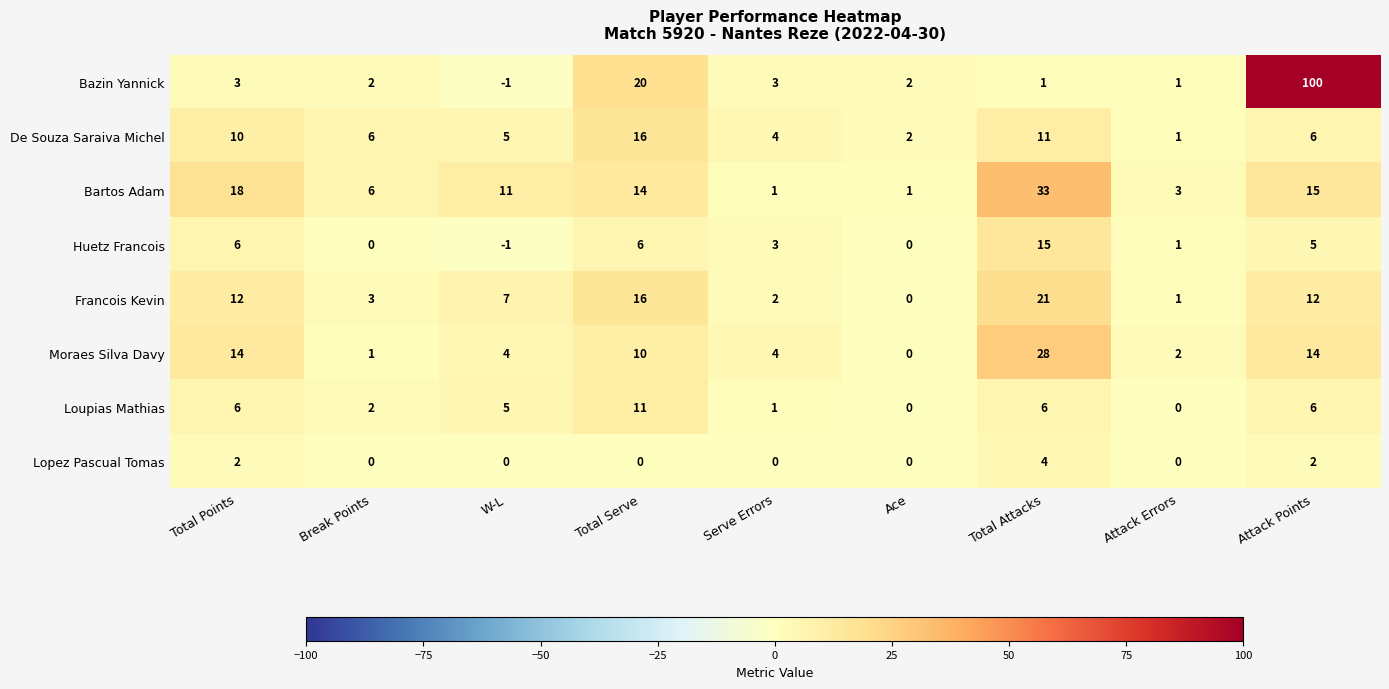

Which series has the widest spread of values?

Bazin Yannick